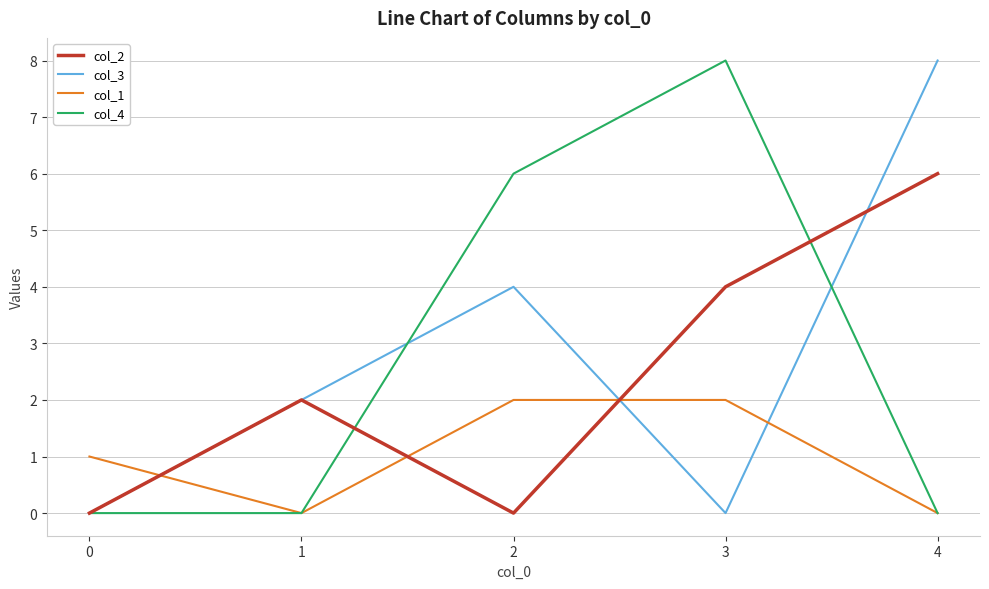

The value of col_3 at 1 is 1. True or false?

False